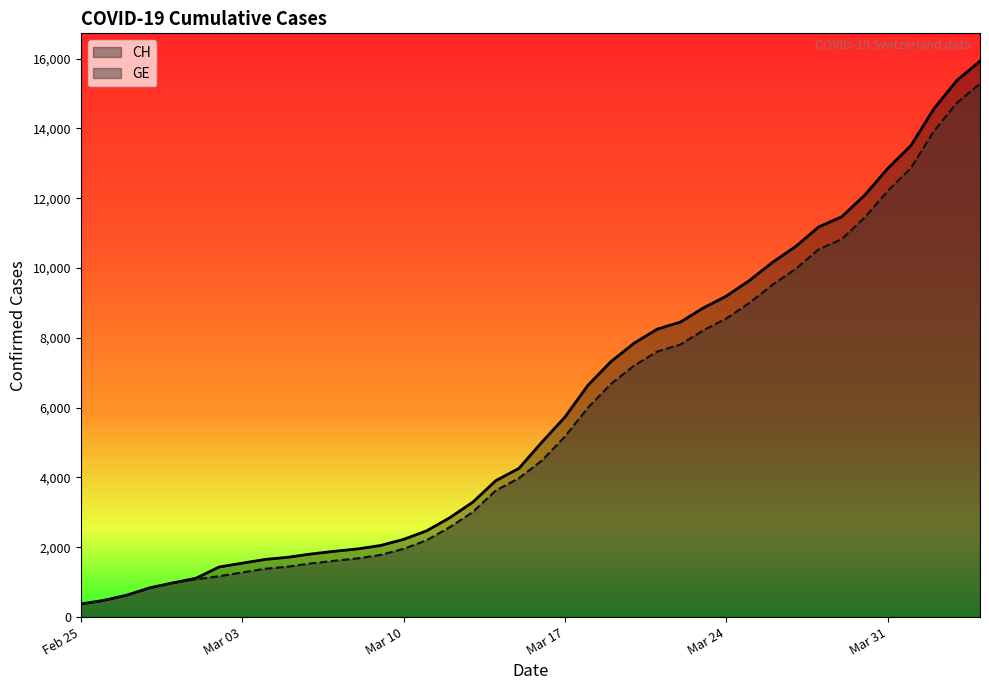

True or false: CH has more than 1 interior local peaks.

False